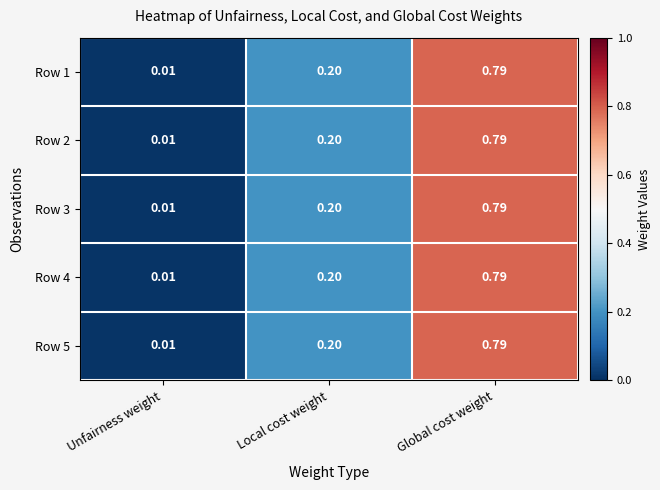

Which category has the highest value across all series?

Global cost weight